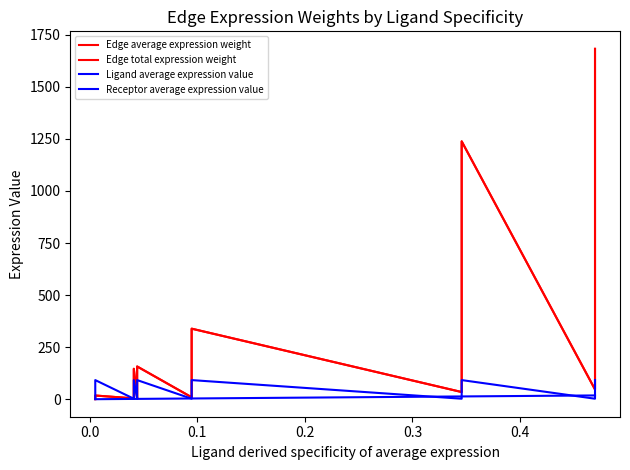

What is the average value of the Edge total expression weight series?

172.7